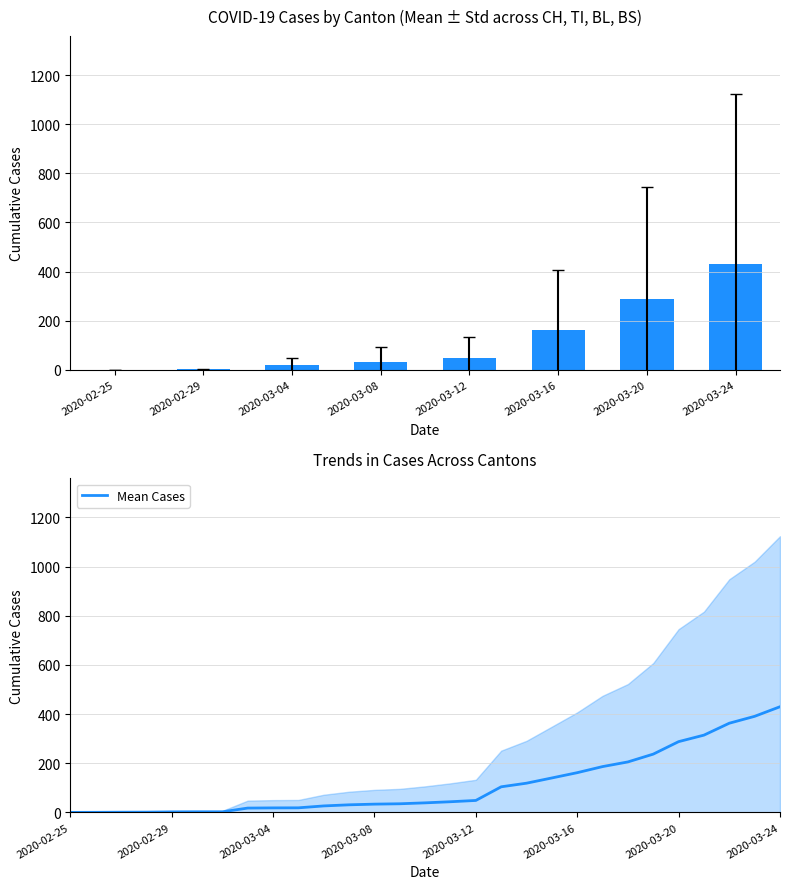

What is the sum of all values?

3256.8